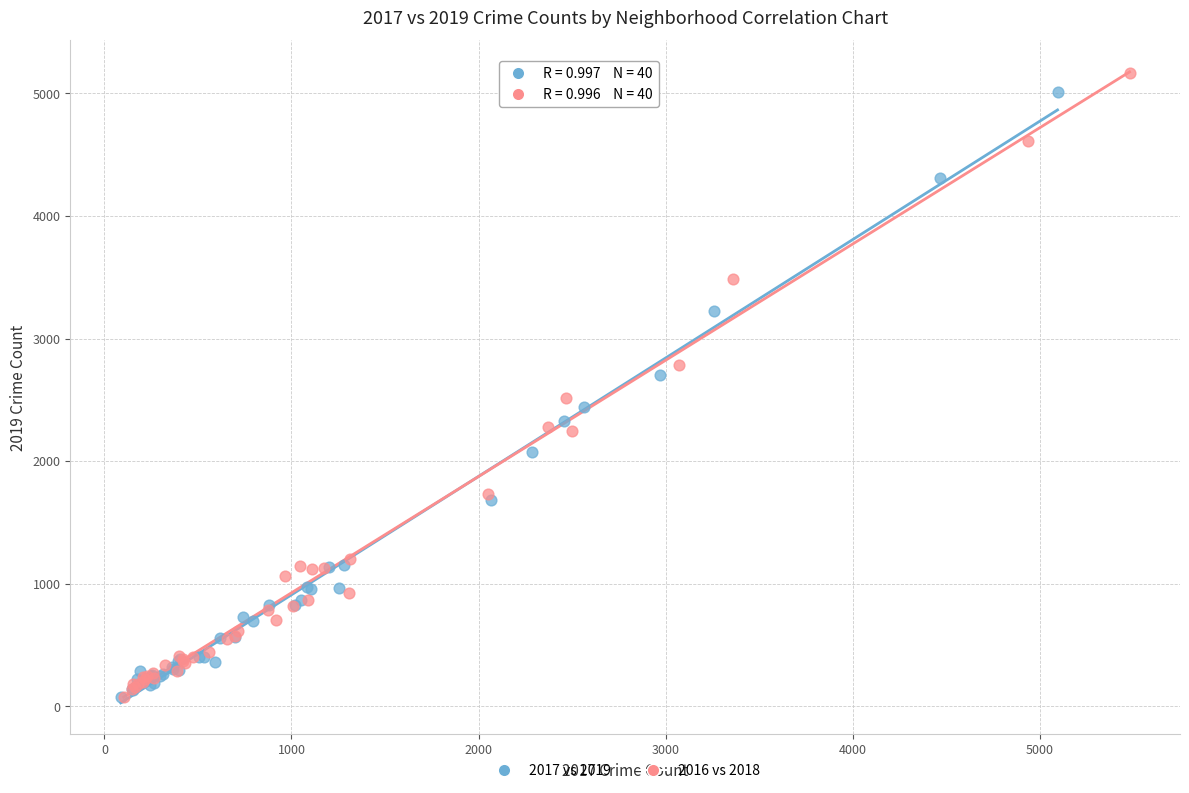

What are all the series names shown in the legend?

2017 vs 2019, 2016 vs 2018